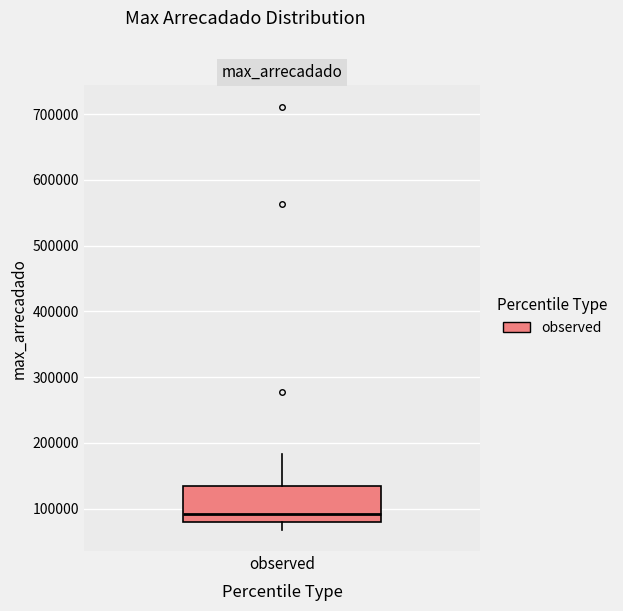

Read this box plot against the y-axis: the position of the median line, the range covered by the box, and the ends of both whiskers. The values are not printed on the chart, so give them approximately, as read against the axis.

median 90000, box 80000 to 130000, whiskers 70000 to 180000